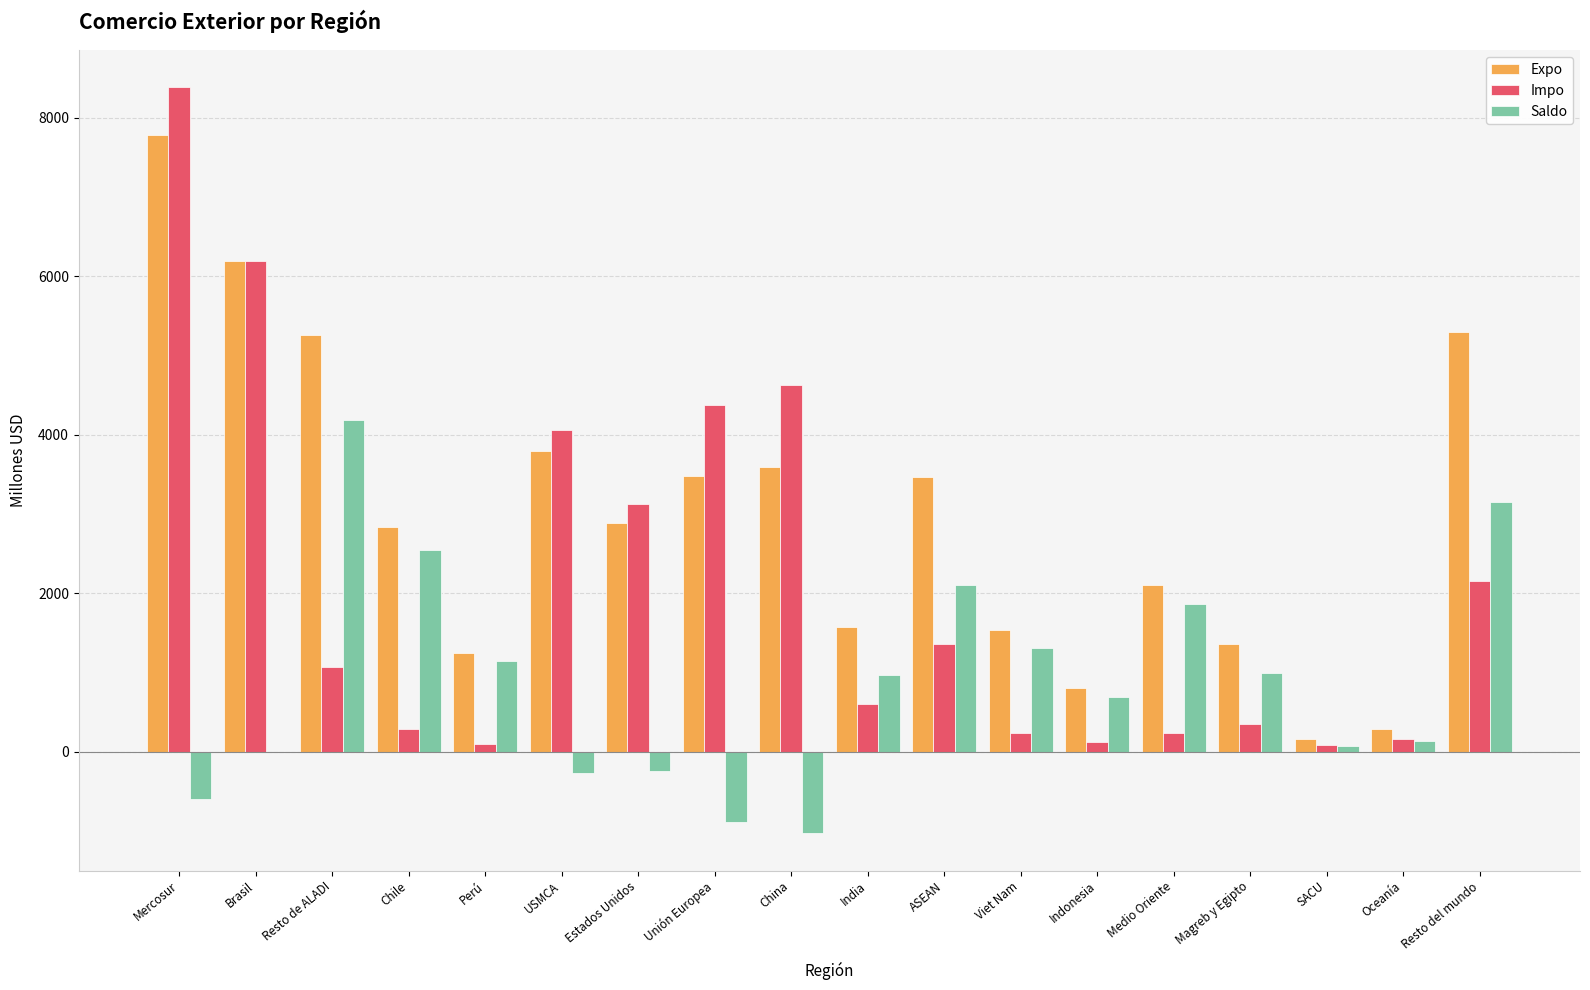

Is it true that Impo equals 3342.5 at Resto del mundo?

False